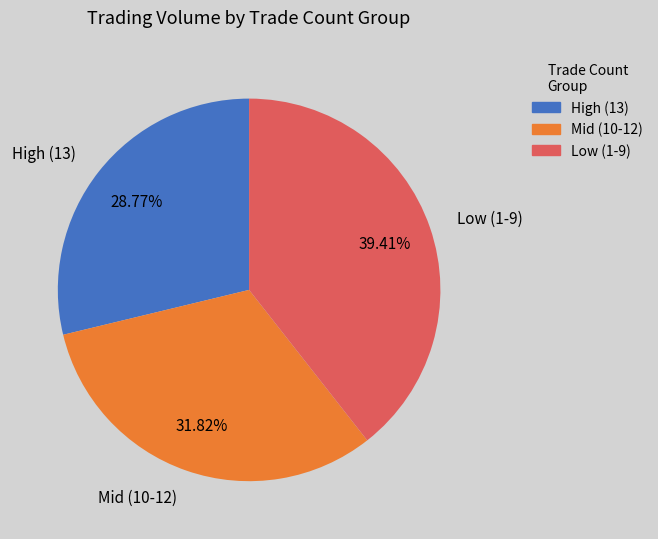

Approximately how many times larger is the value at Mid (10-12) compared to High (13)?

1.1